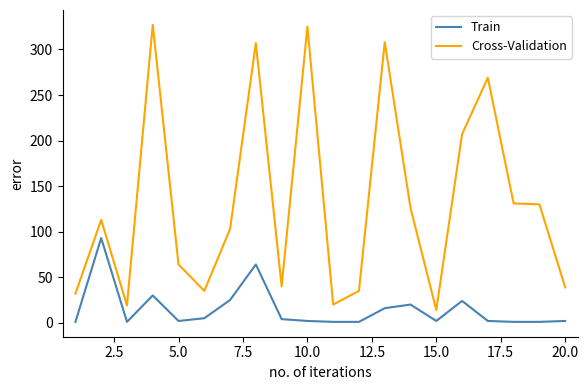

What is the difference between the maximum and minimum values in the Cross-Validation series?

313